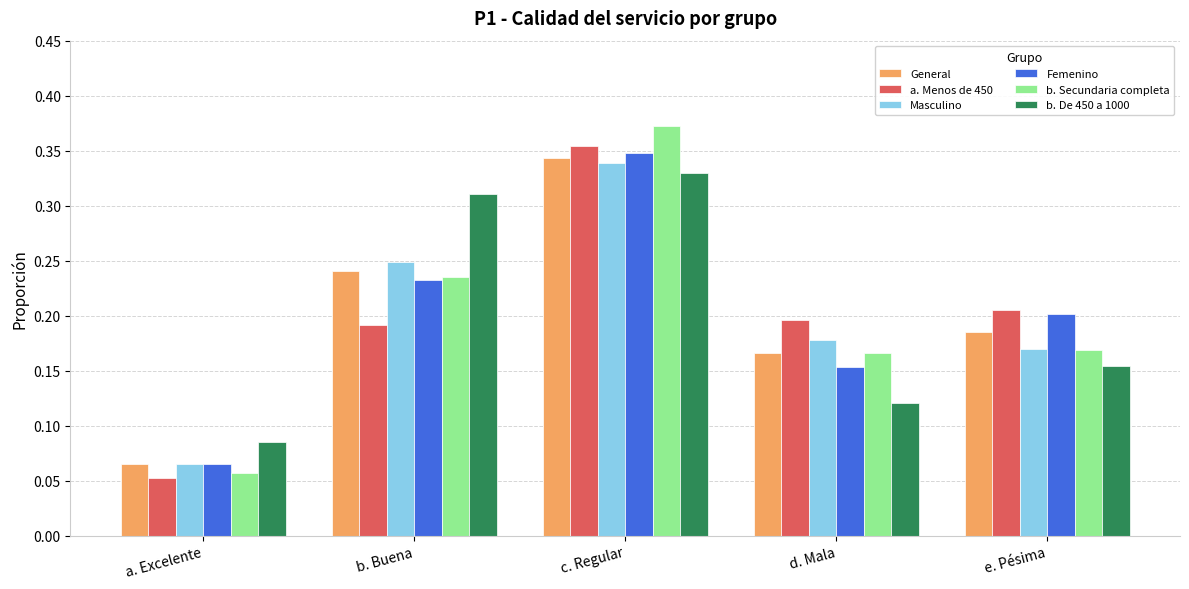

Which category has the lowest value across all series?

a. Excelente